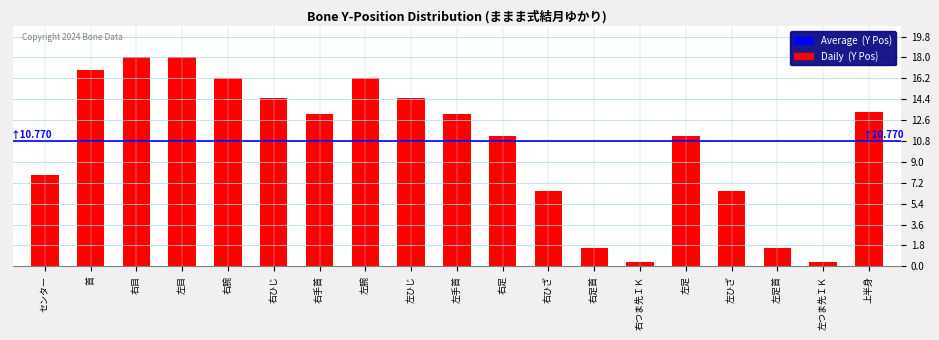

Reading left to right, transcribe all the data shown in this chart.

7.8	16.9	18.0	18.0	16.2	14.5	13.1	16.2	14.5	13.1	11.2	6.5	1.6	0.4	11.2	6.5	1.6	0.4	13.3